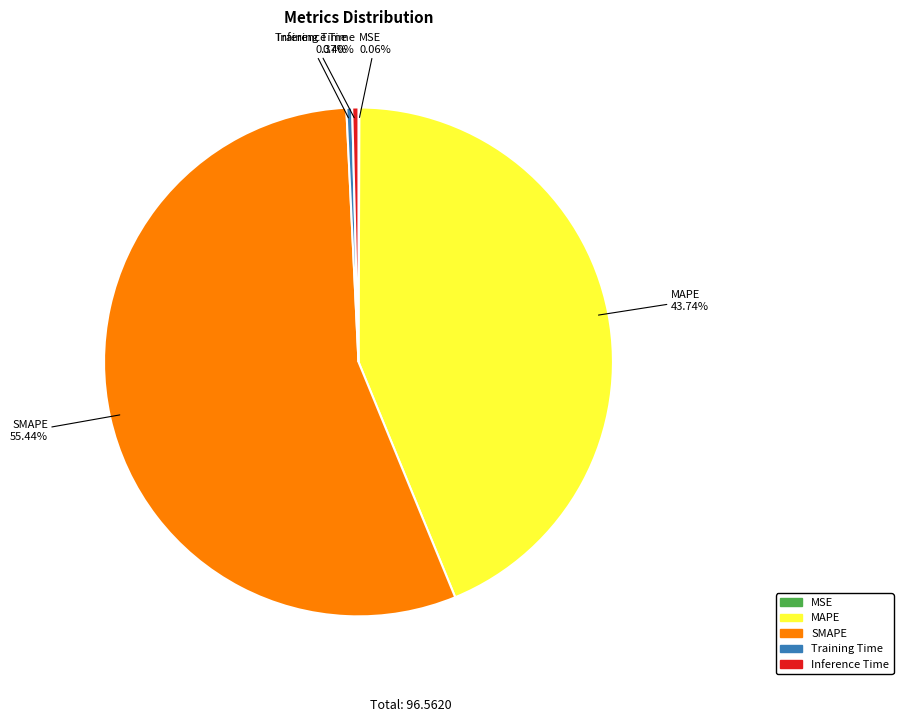

Is it true that Training Time is 0% of the pie?

True